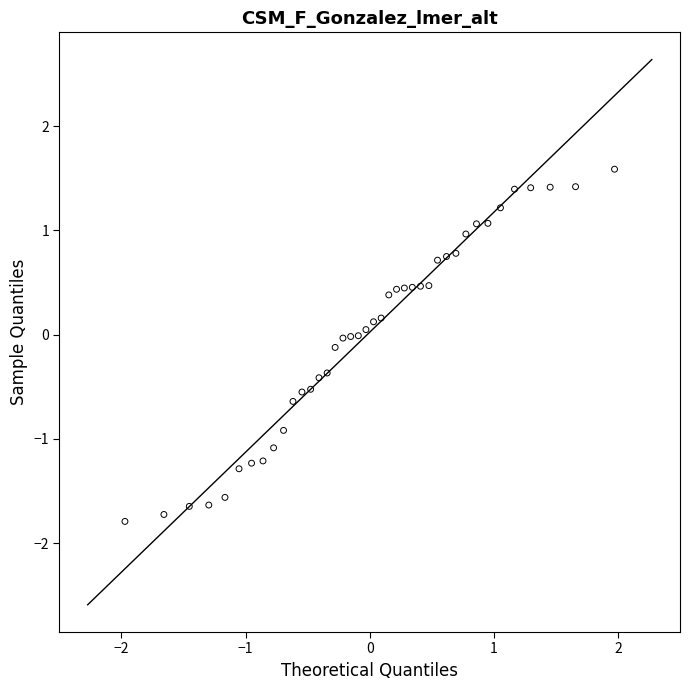

What is the range of Y values (max minus min)?

3.4